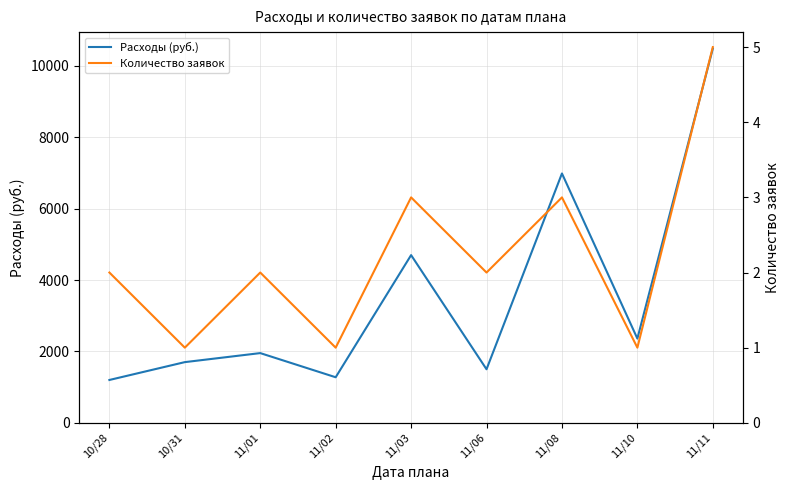

At which category does Расходы (руб.) reach its first local peak?

11/01